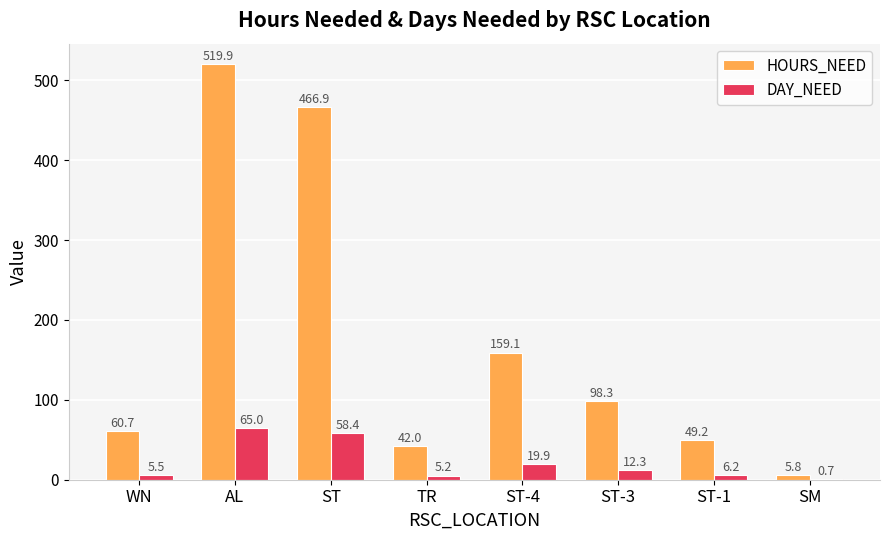

The HOURS_NEED series shows 42.0 at TR. True or false?

True